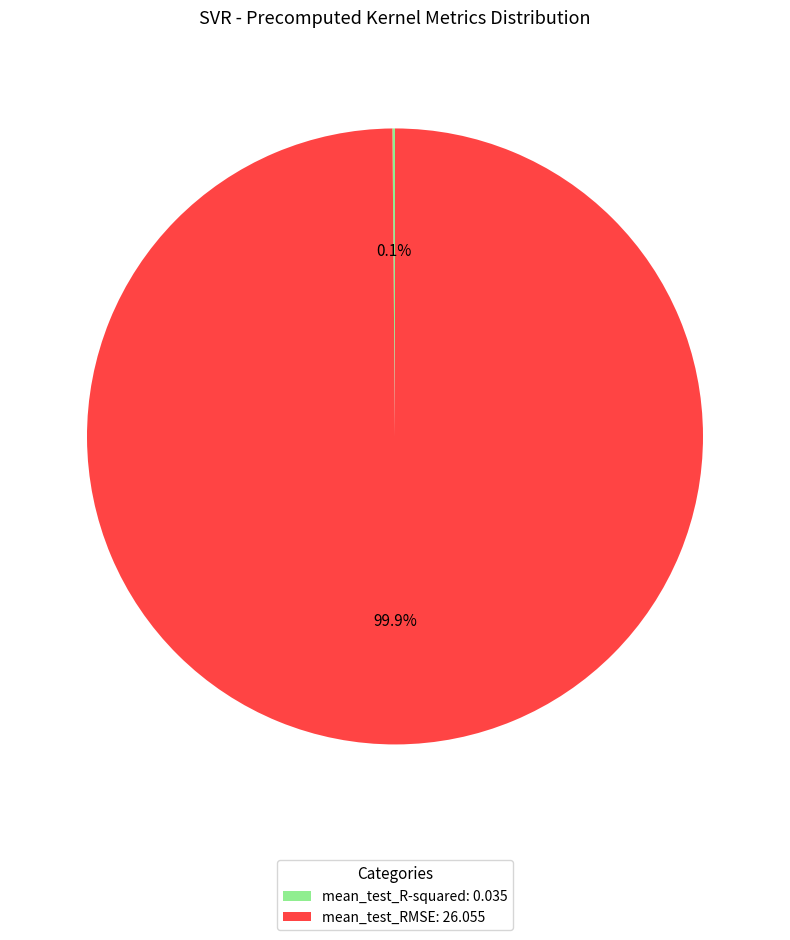

How much of the chart is everything except mean_test_RMSE: 26.055?

0.1%